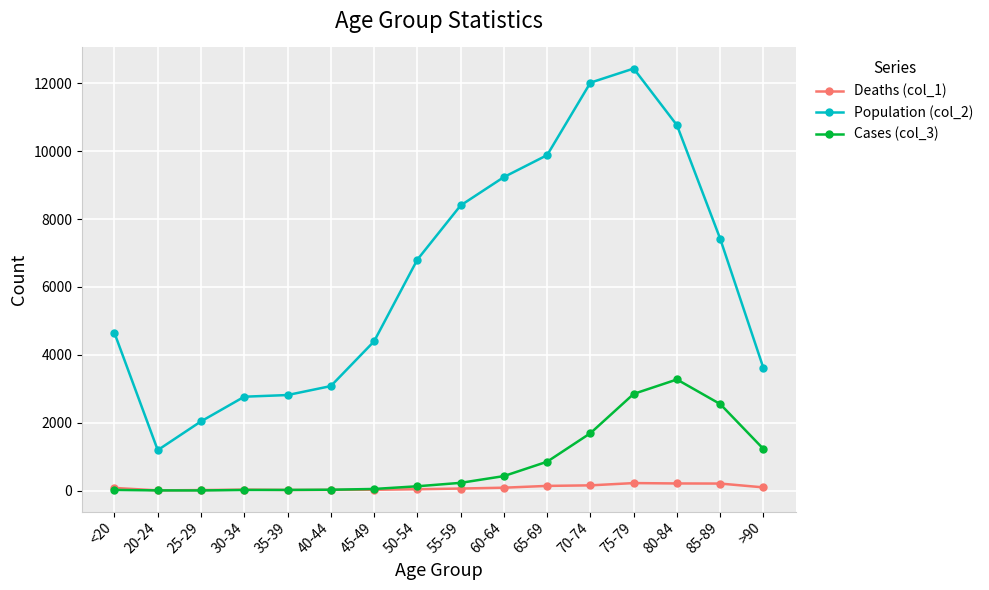

How many data points in Population (col_2) are less than 6803?

8